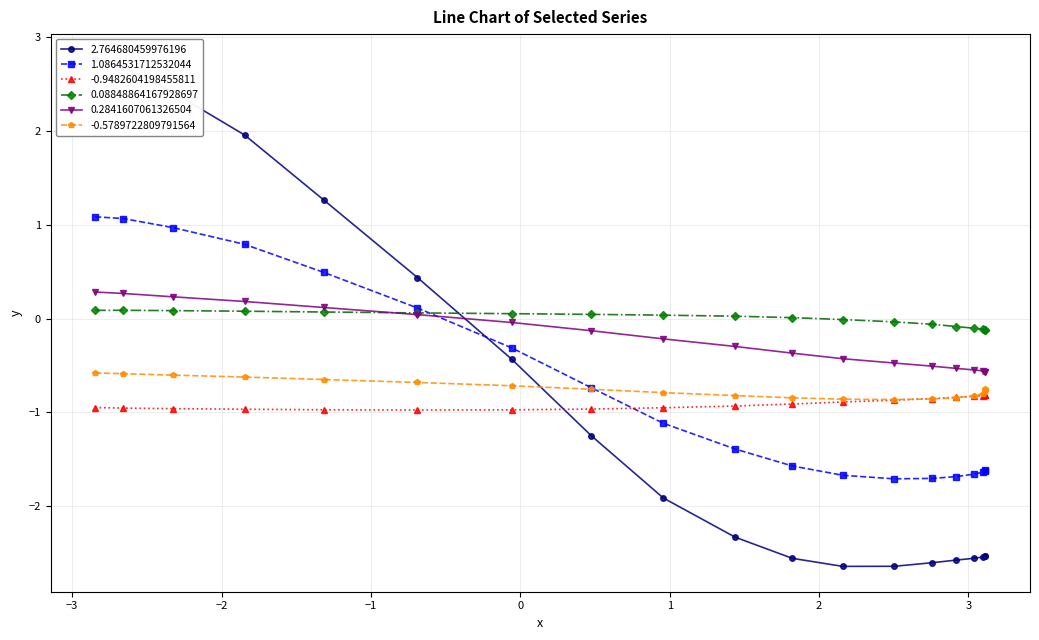

What is the sum of all -0.5789722809791564 values?

-14.2